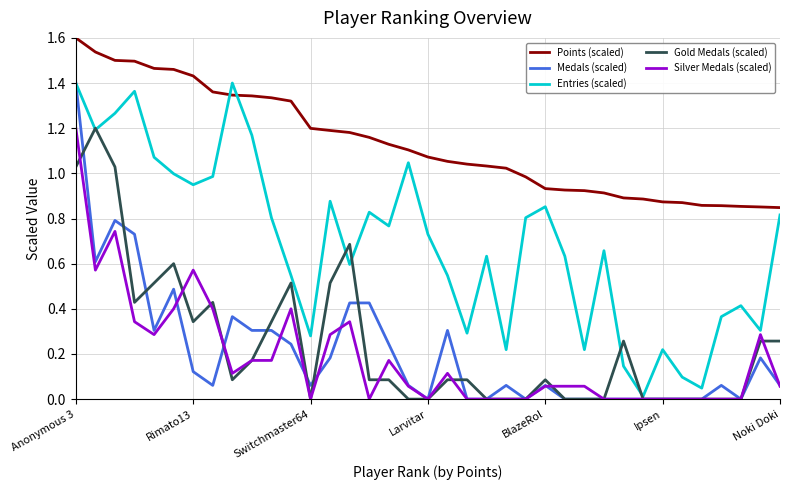

How many values in the Points (scaled) series are below 1?

14